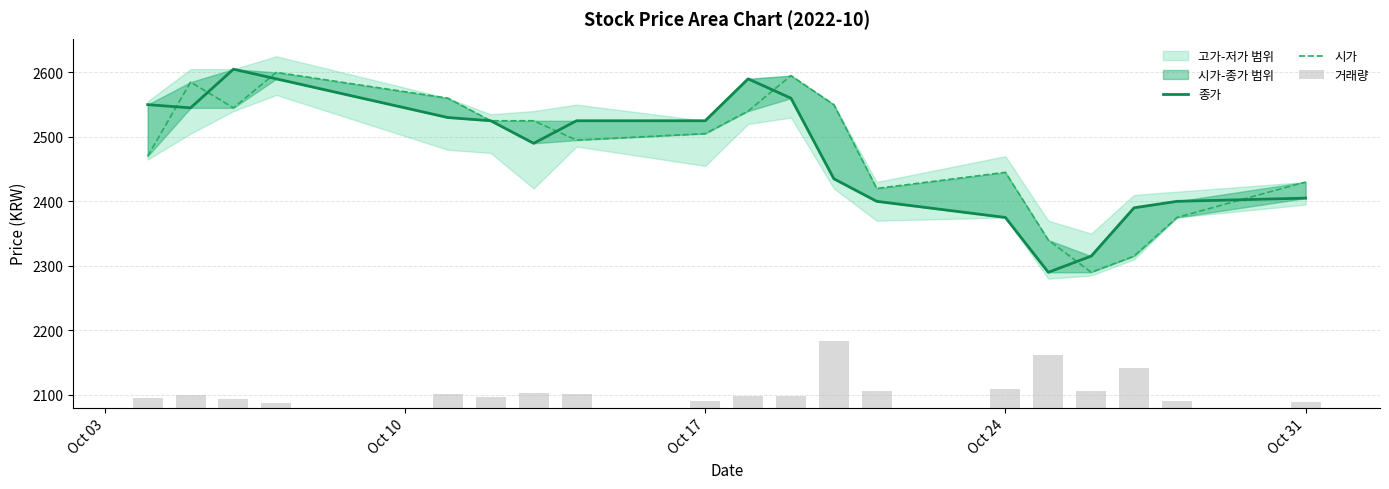

Are the bars grouped side by side (vs. stacked)?

Yes